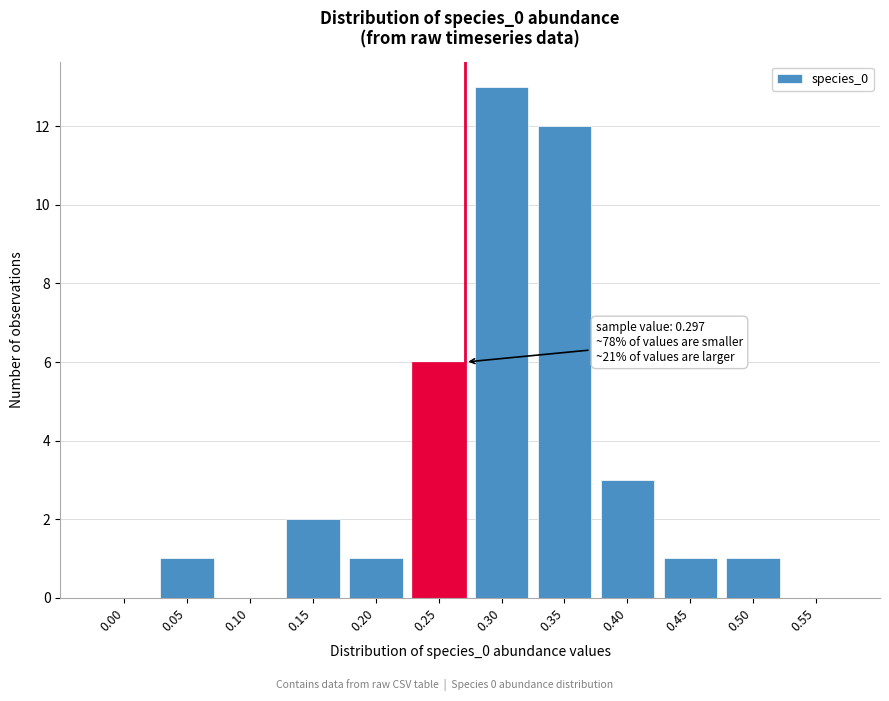

Reading right to left, extract all data points from this chart.

0.55=0	0.50=1	0.45=1	0.40=3	0.35=12	0.30=13	0.25=6	0.20=1	0.15=2	0.10=0	0.05=1	0.00=0